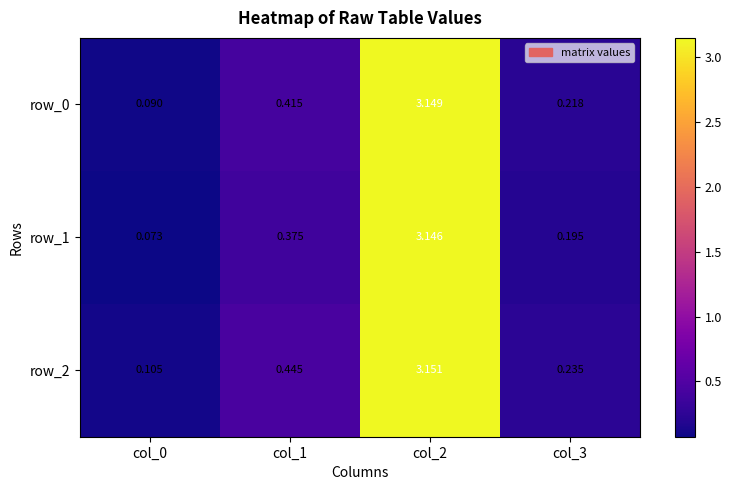

Is the value of row_2 at col_0 greater than the value of row_1 at col_0?

Yes